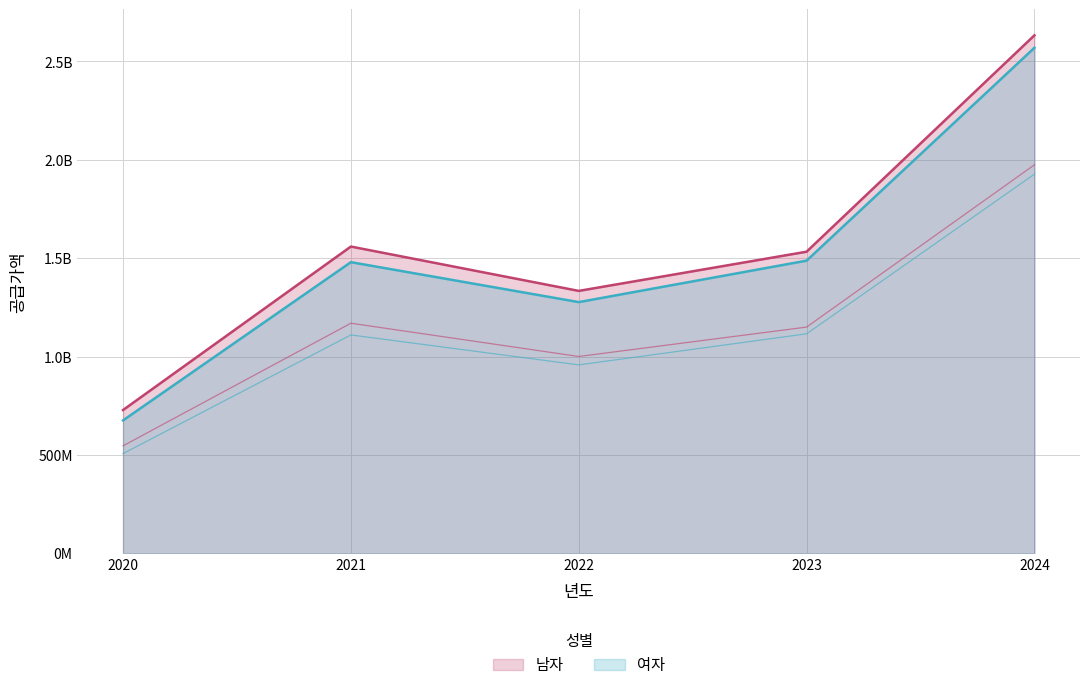

Is it true that 여자 equals 346351677 at 2021?

False